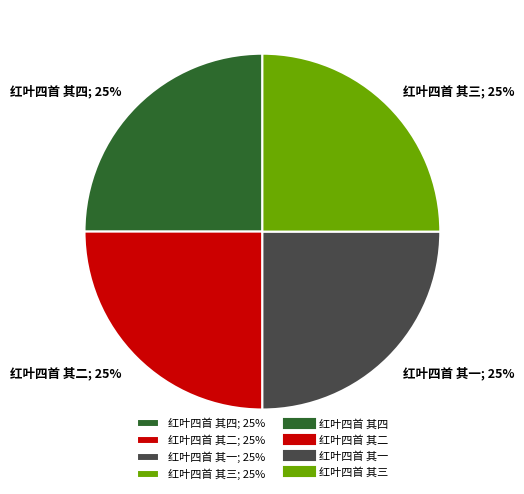

What is the ratio of the value at 红叶四首 其三; 25% to the value at 红叶四首 其四; 25%?

1.0